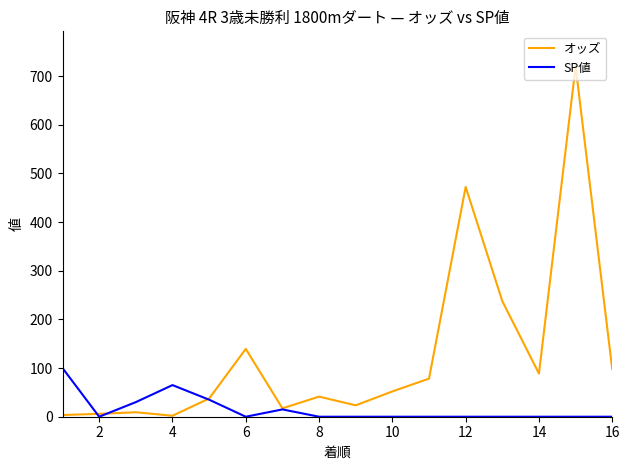

List the series in order of their overall mean, lowest first.

SP値, オッズ